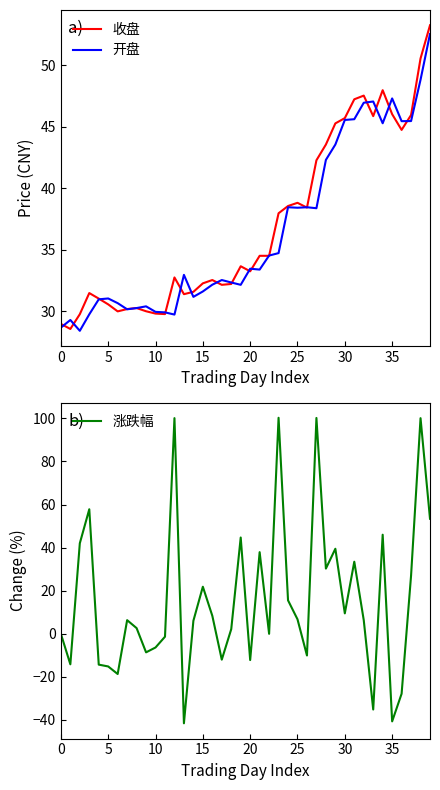

The 涨跌幅 series shows -27.8 at 36. True or false?

True